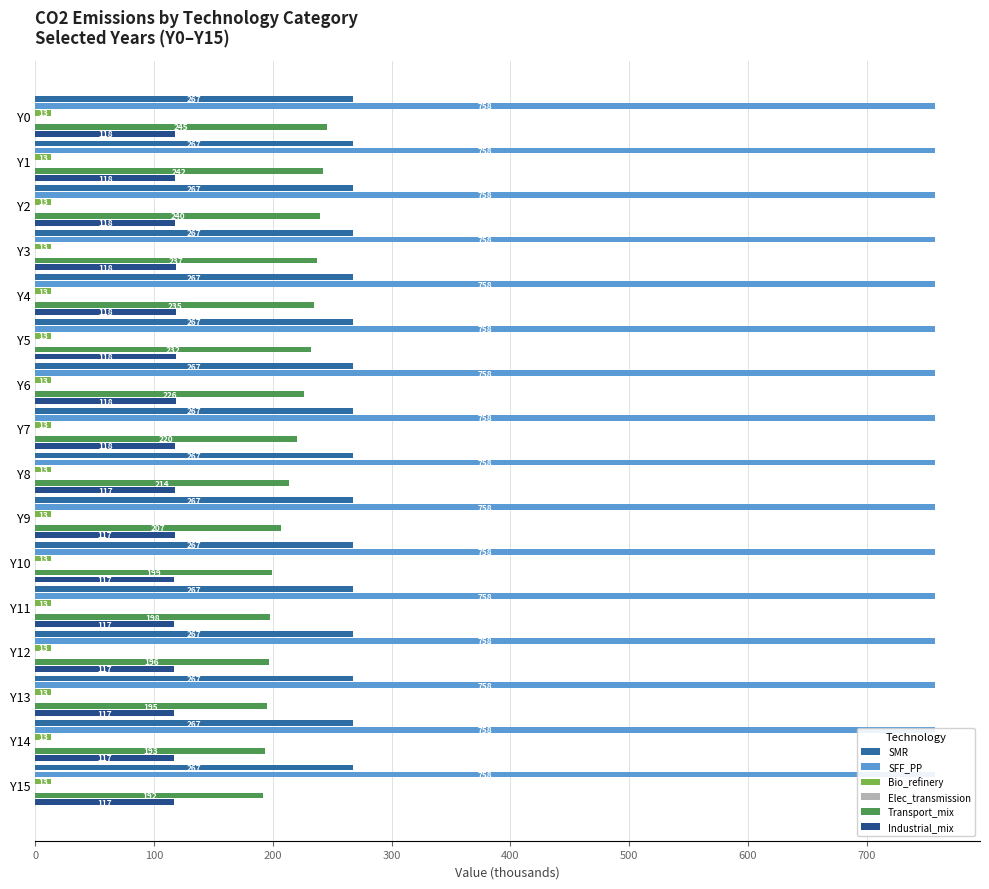

Does the chart contain any negative values?

No